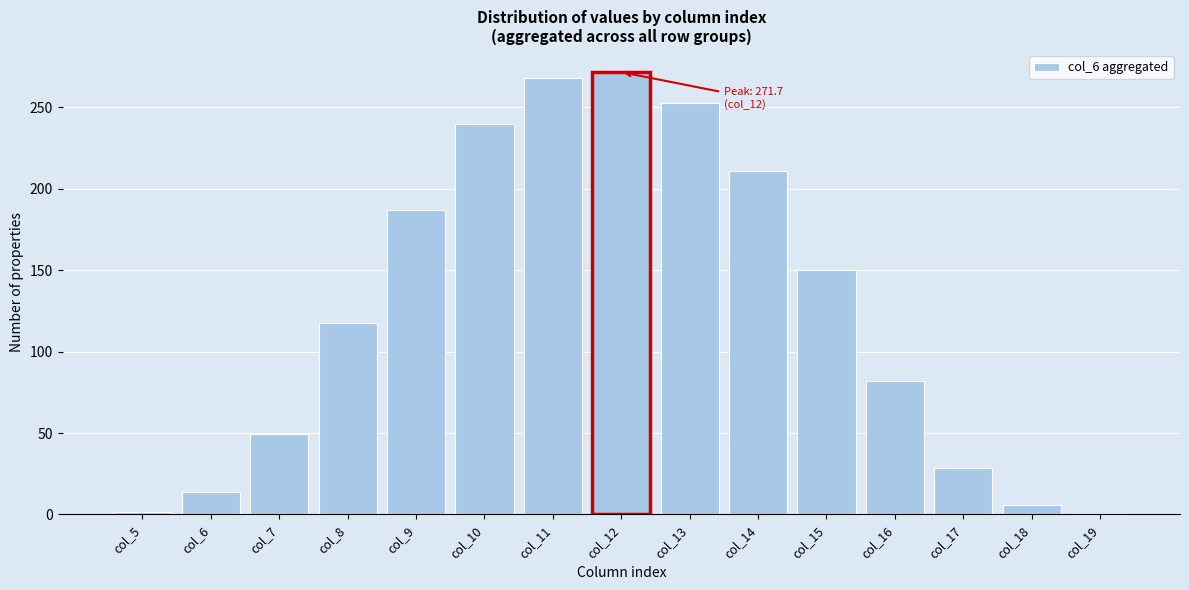

Reading left to right, list all the values displayed in this chart.

col_5=1.4	col_6=13.6	col_7=49.6	col_8=117.6	col_9=186.9	col_10=239.7	col_11=268.4	col_12=271.7	col_13=252.7	col_14=211.2	col_15=150.4	col_16=81.8	col_17=28.5	col_18=5.9	col_19=0.1